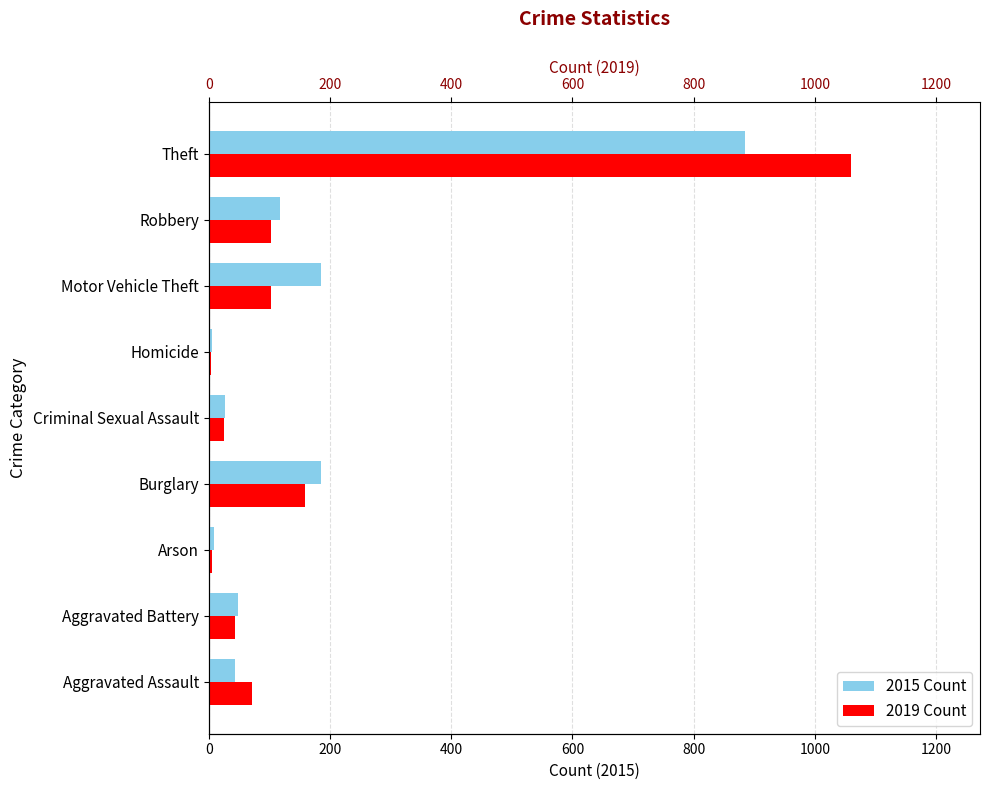

What is the difference between the maximum and minimum values in the 2015 series?

879